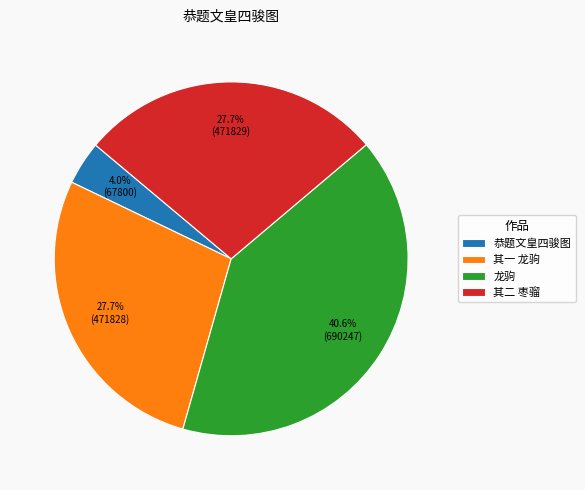

What percentage is the 恭题文皇四骏图 slice, to the nearest percent?

4%